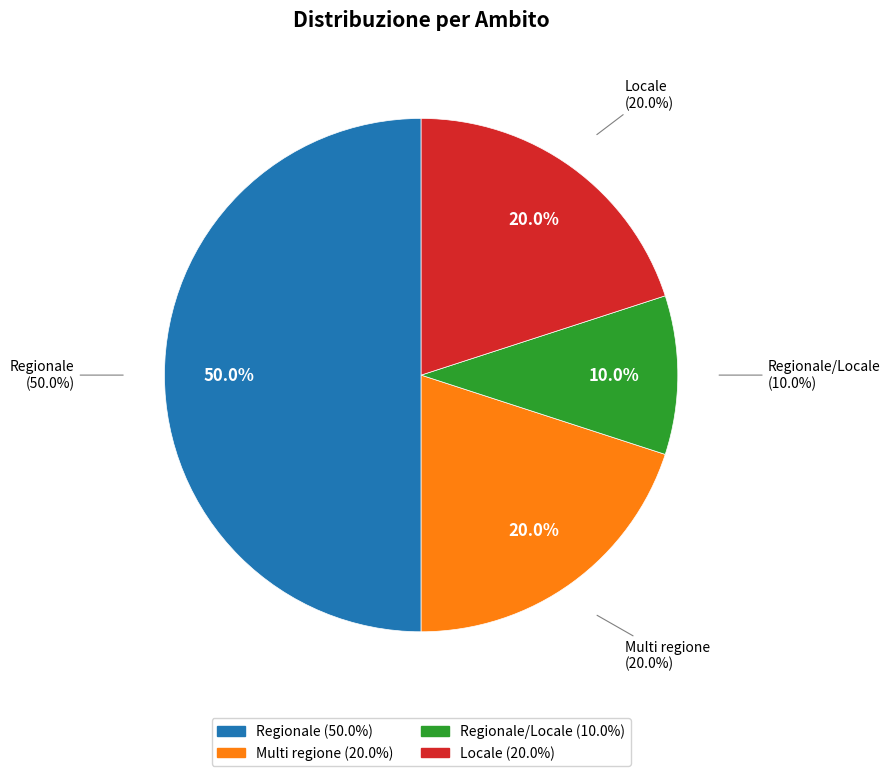

Between Regionale and Regionale, which is larger?

Regionale